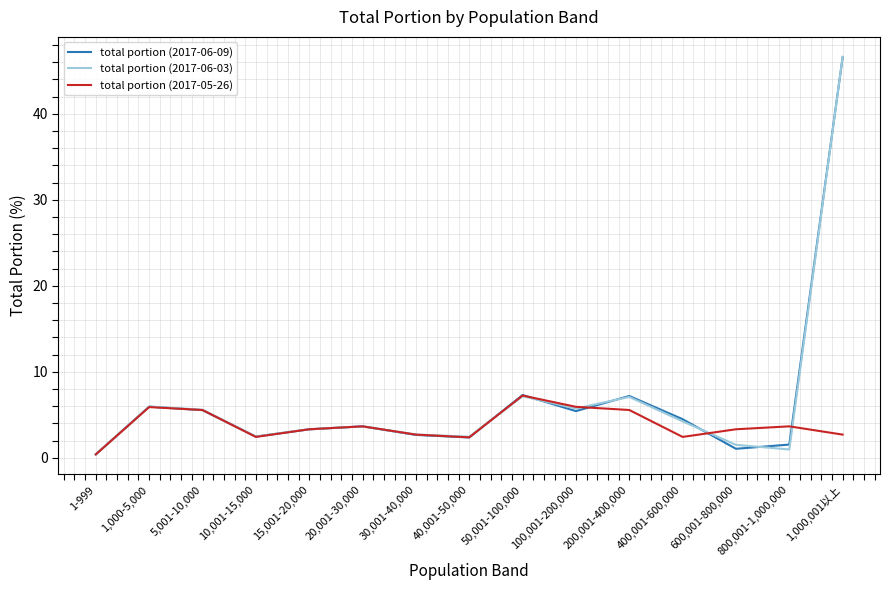

What is the maximum value for total portion (2017-06-09)?

46.6